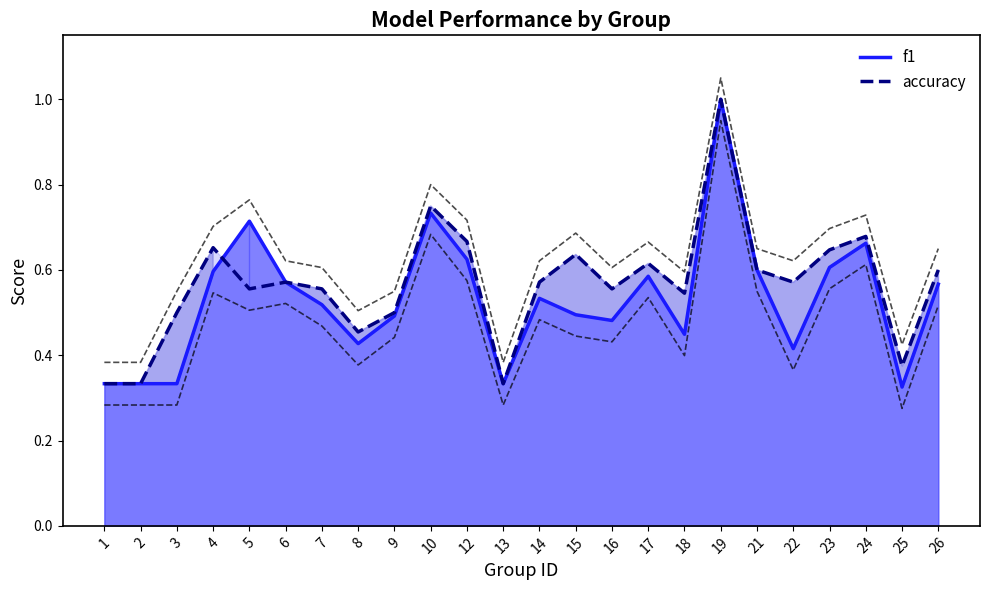

What is the sum of all f1 values?

12.7